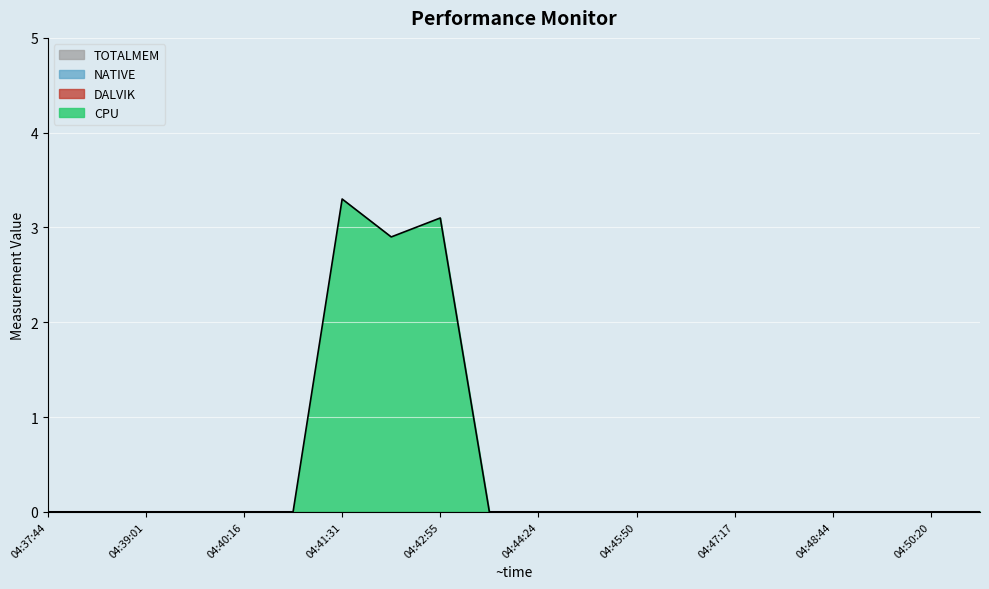

Does the chart display data point markers on the line(s)?

No